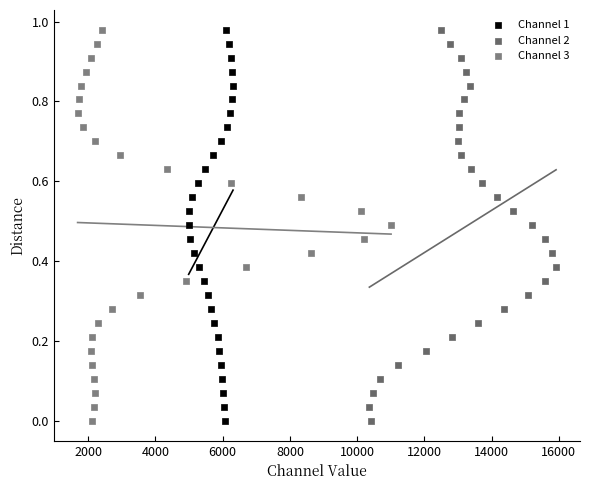

What are all the series names shown in the legend?

Channel 1, Channel 2, Channel 3